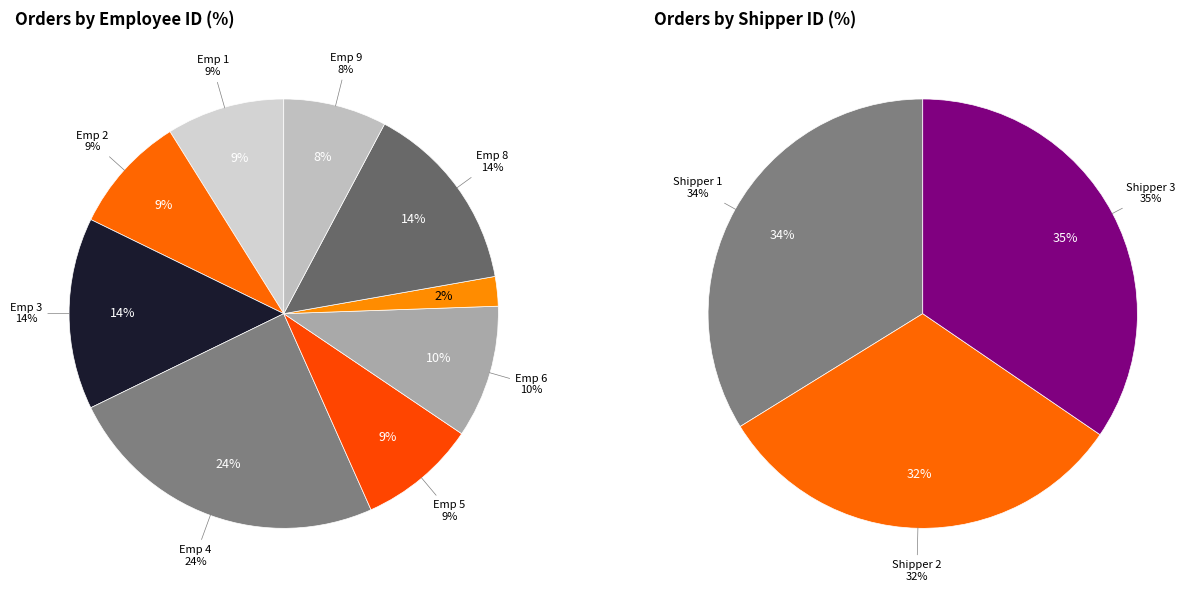

Count the number of slices in the pie.

9